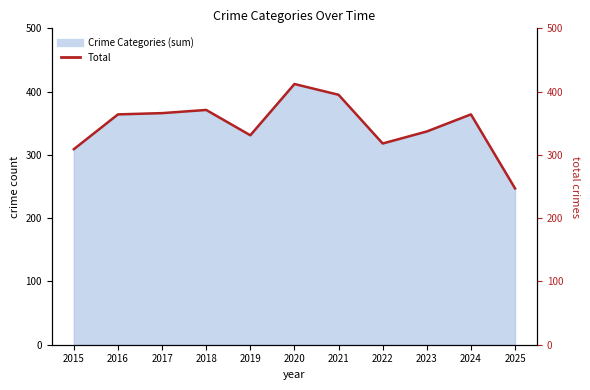

How many interior local valleys (lower than both neighbors) does the data have?

2